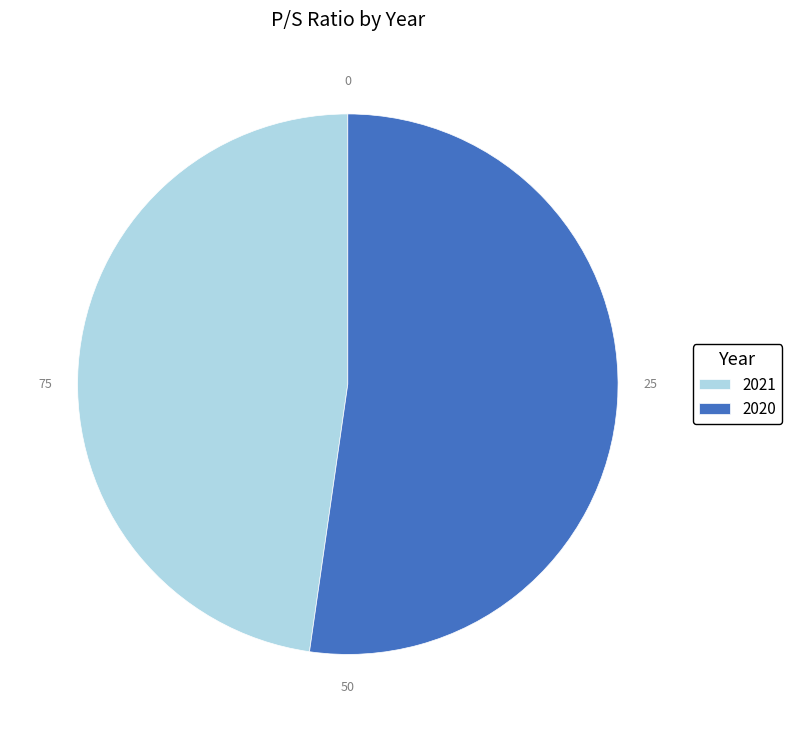

What is the largest slice in the pie chart?

2020